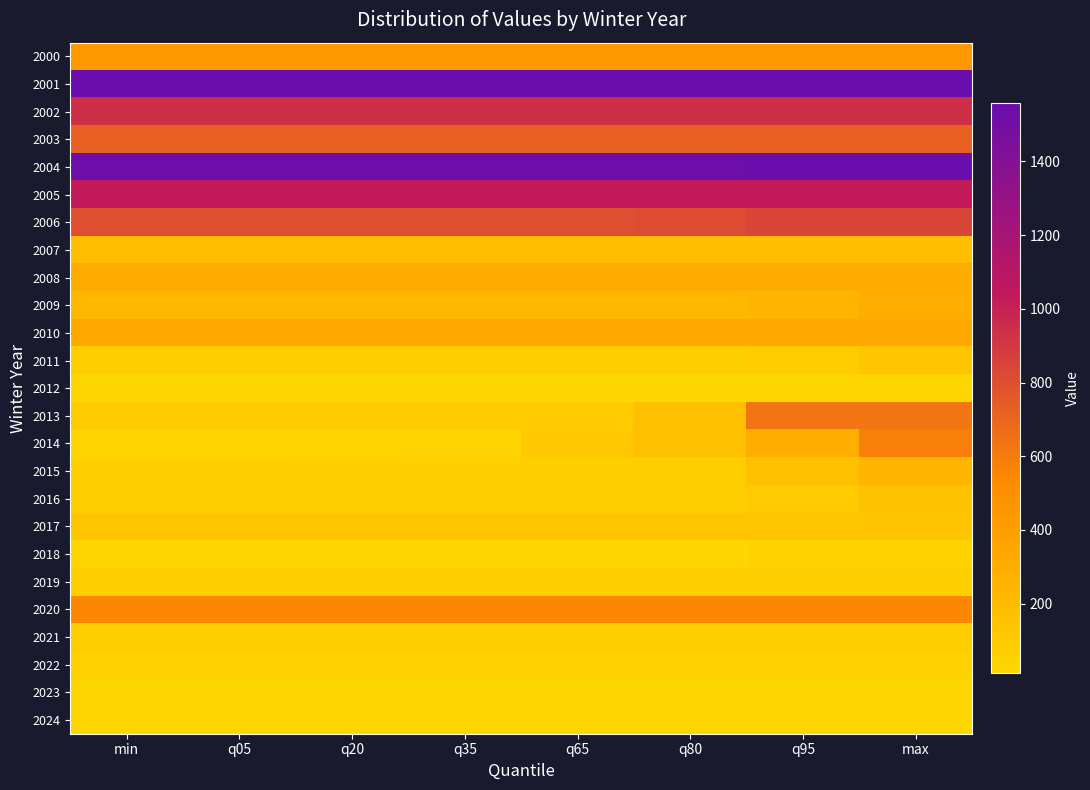

Which series changed the most between q20 and q80?

2014